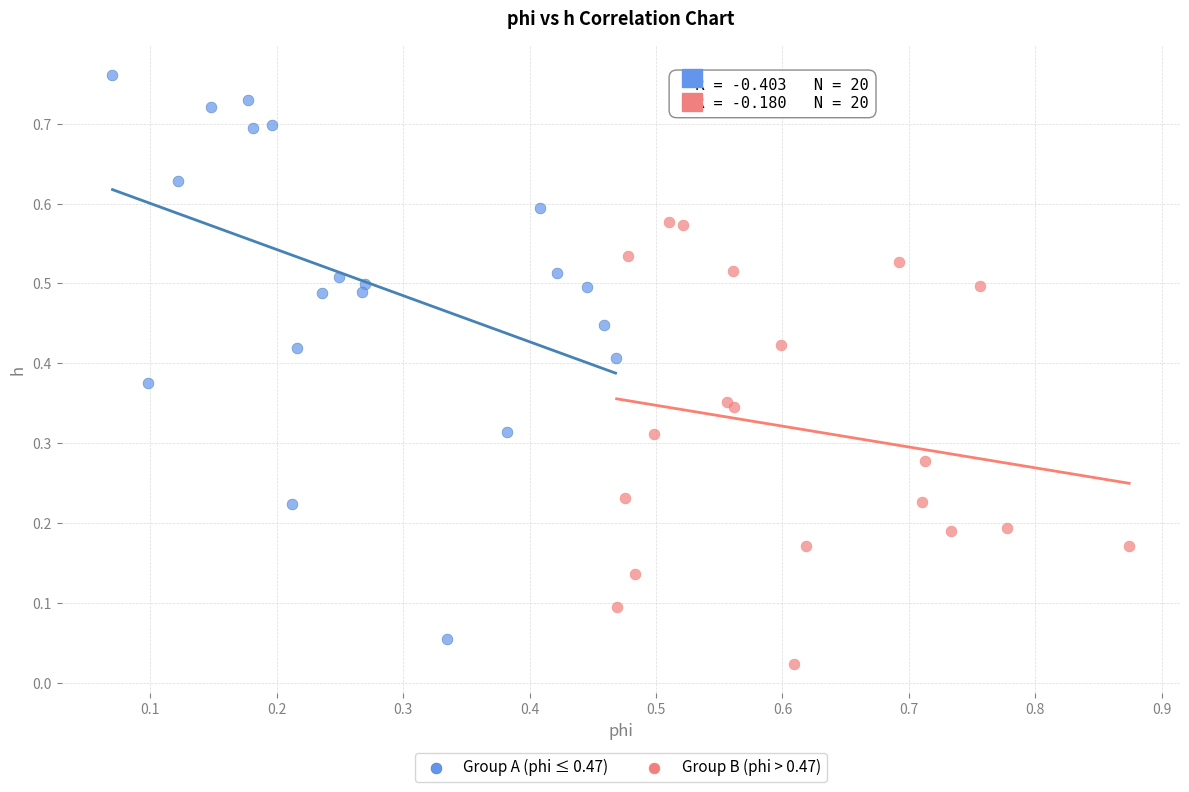

Which series reaches the maximum Y coordinate?

Group A (phi ≤ 0.47)